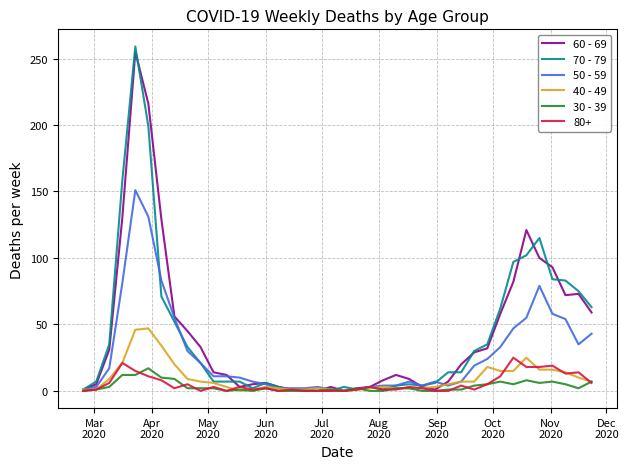

Which series has the largest range (max minus min)?

70 - 79